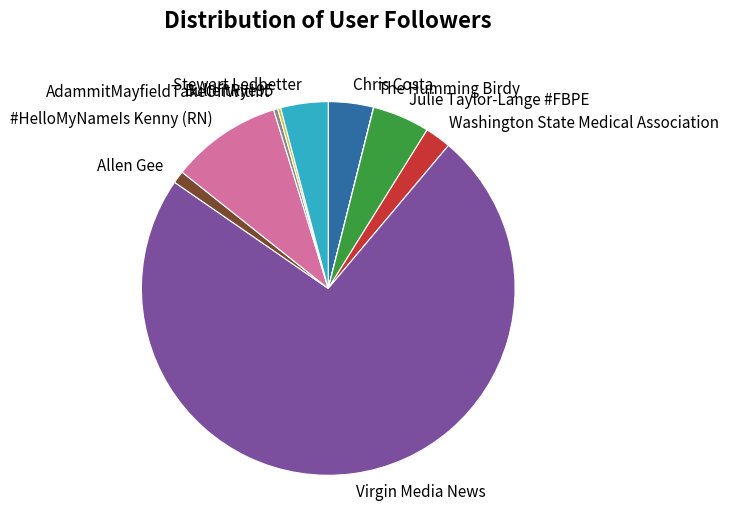

The Virgin Media News slice represents 80% of the pie. True or false?

False